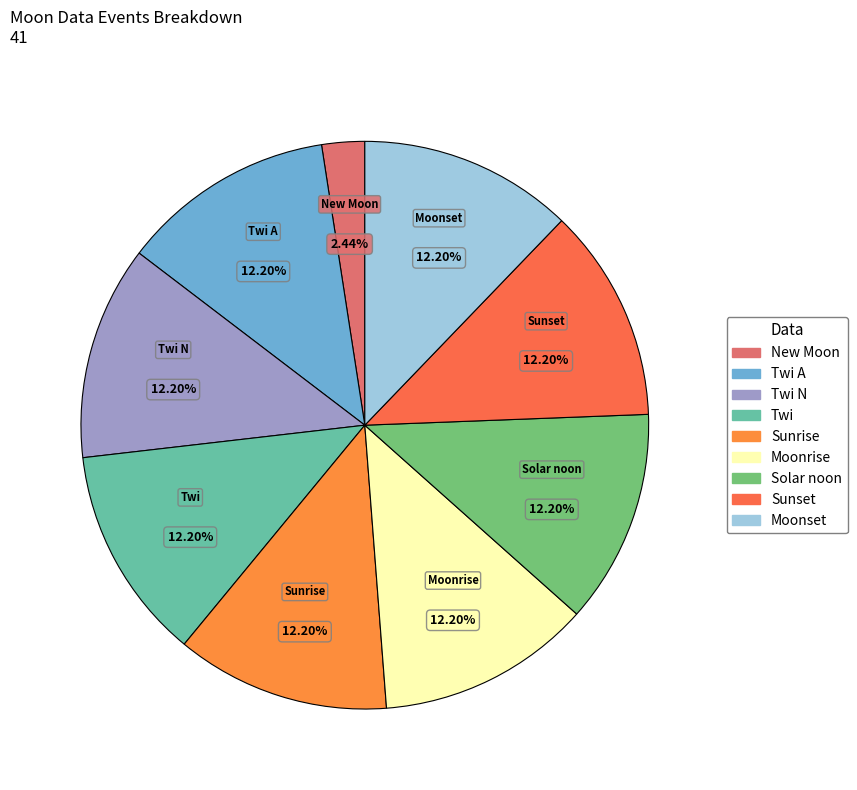

Which slice is the smallest?

New Moon